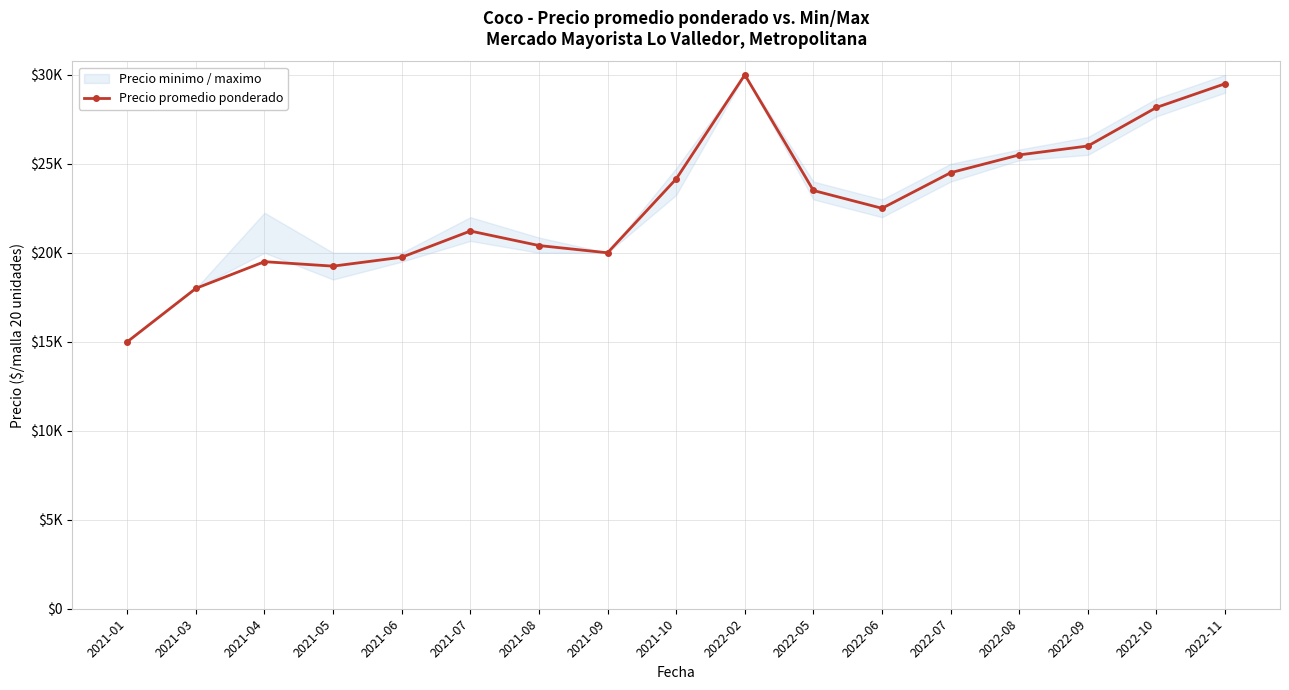

How many data points are less than 22500?

8